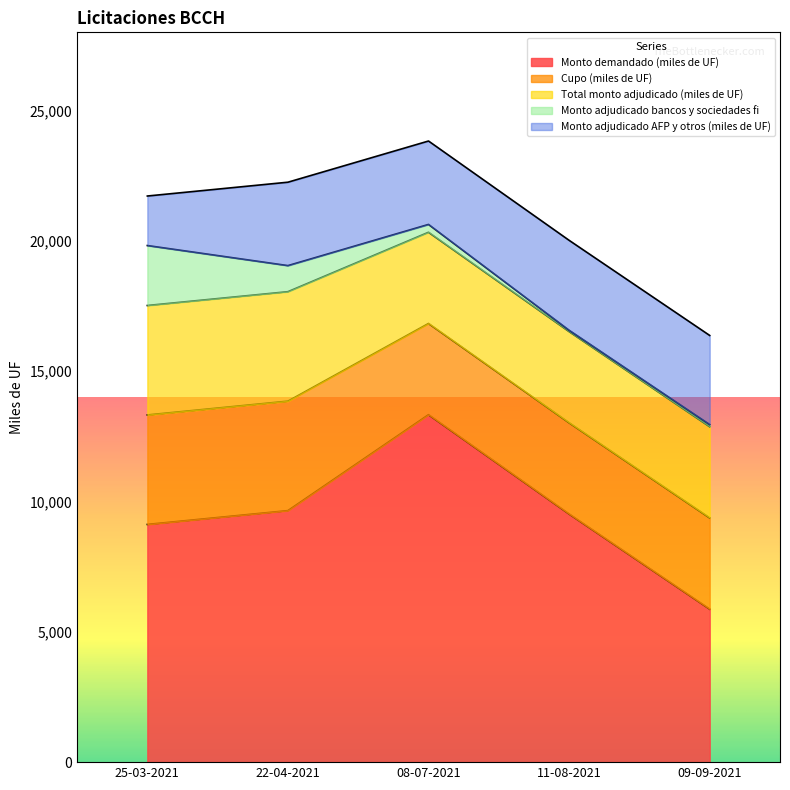

What is the difference between the highest and lowest values at 09-09-2021?

5790